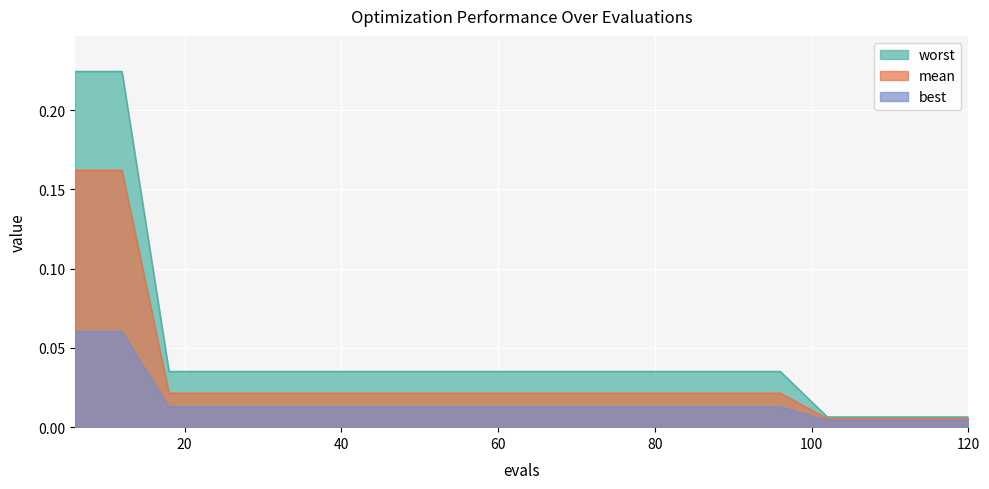

List the series in order of their overall mean, highest first.

worst, mean, best